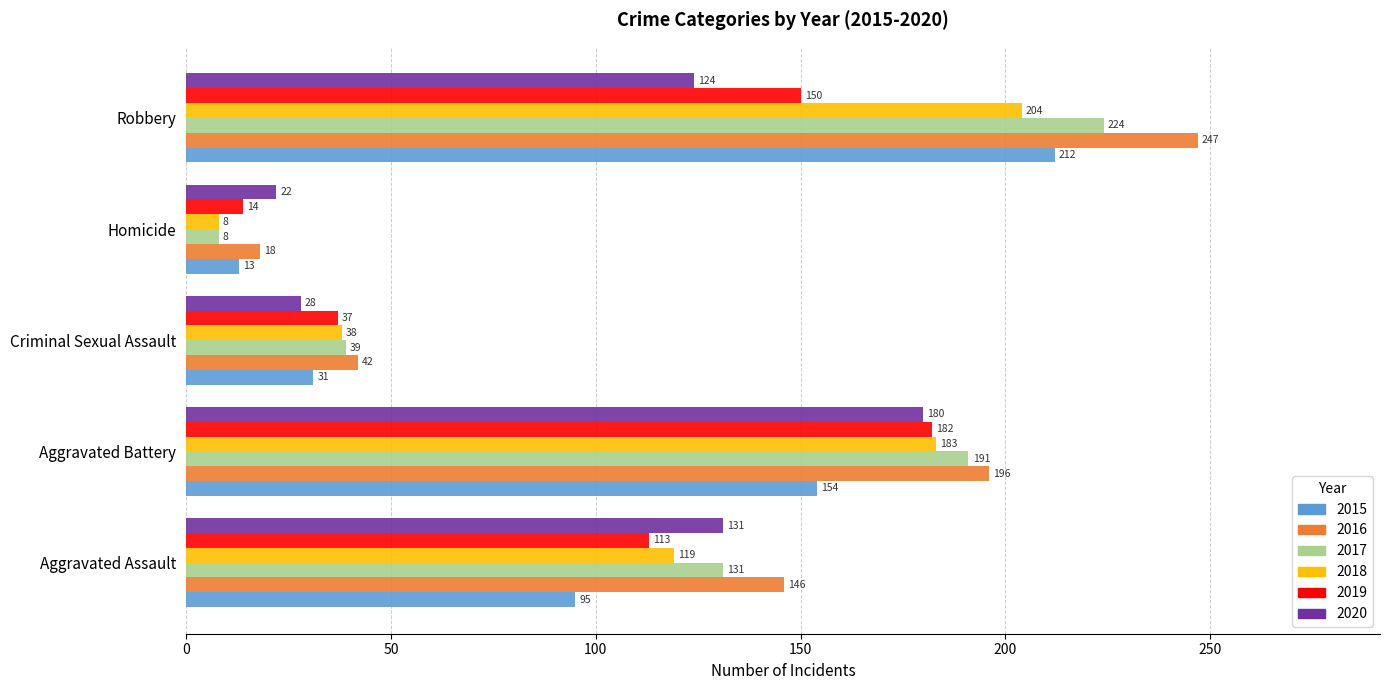

Rank the categories by 2016 value from lowest to highest.

Homicide, Criminal Sexual Assault, Aggravated Assault, Aggravated Battery, Robbery